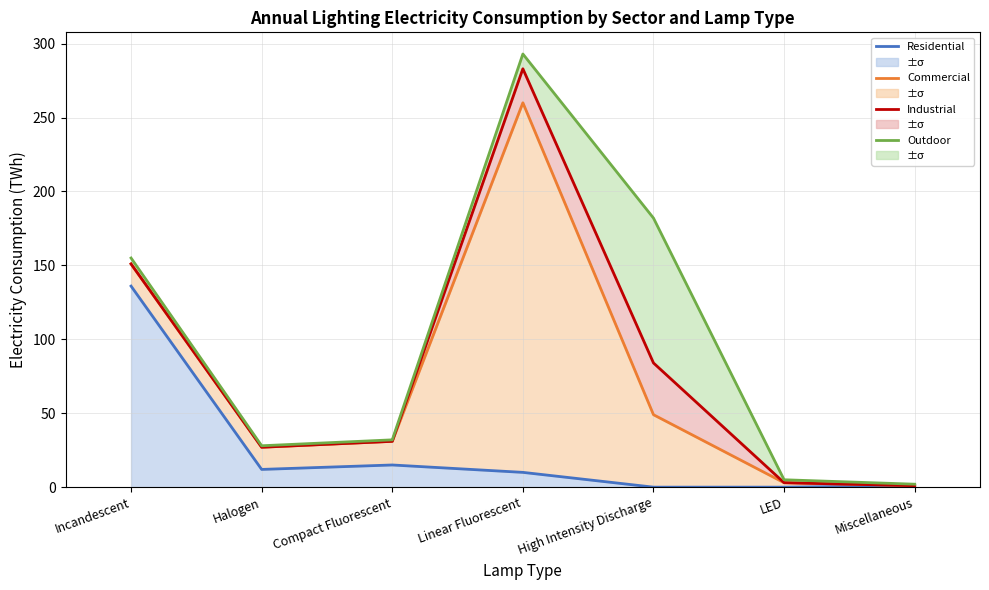

True or false: Commercial and Outdoor intersect in this chart.

False